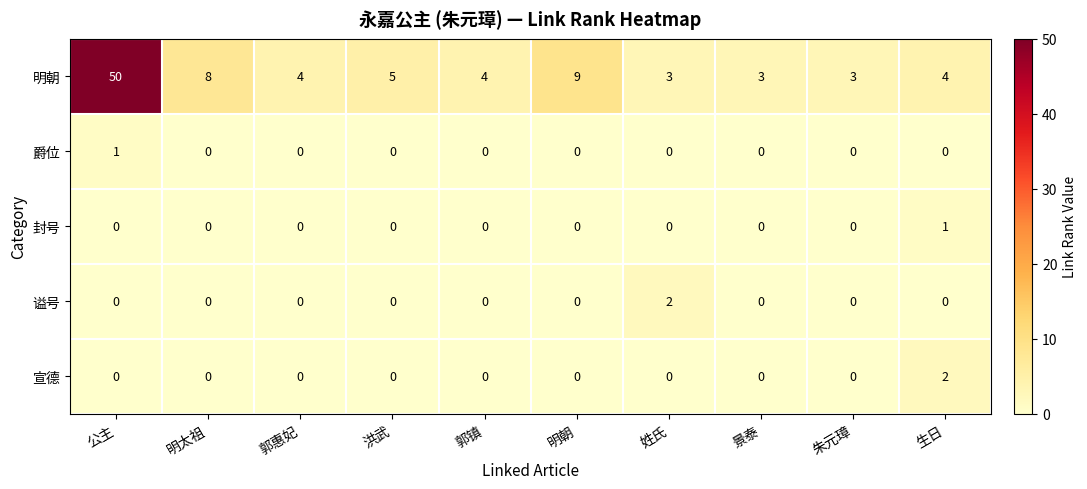

True or false: 谥号 has a value of 1 at 生日.

False